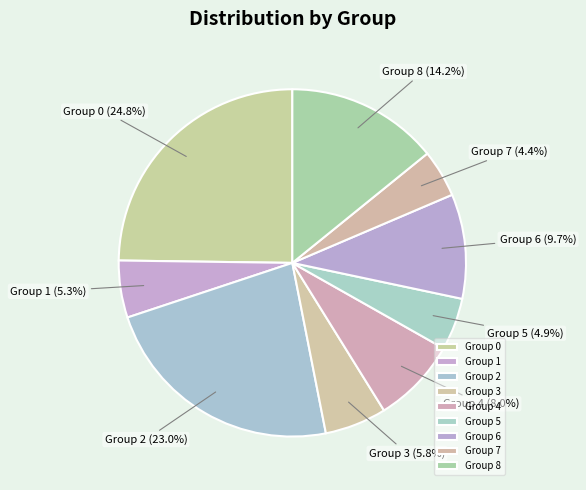

Count the number of slices in the pie.

9